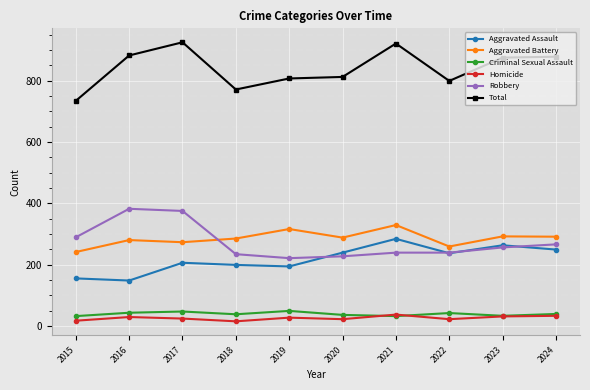

At how many categories does at least one series exceed 437?

10